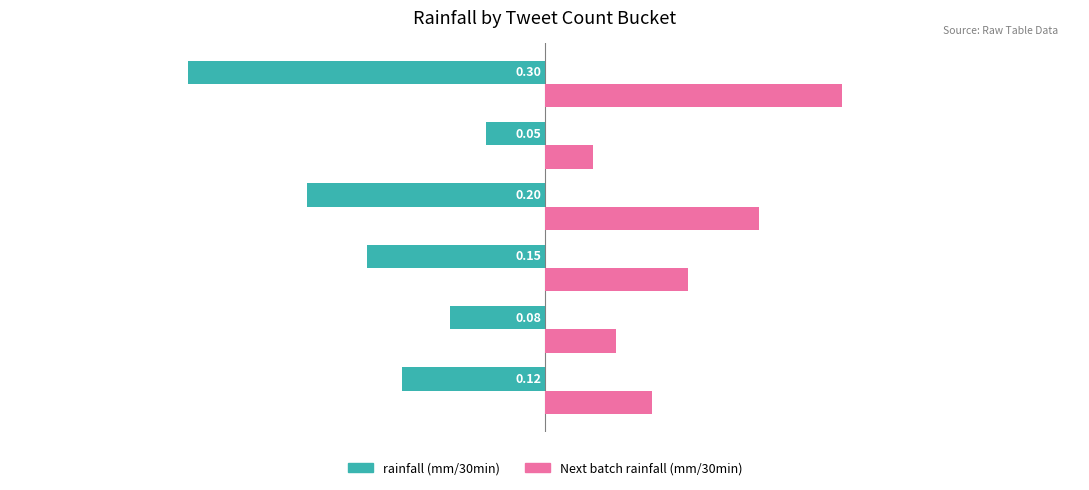

Which series has the largest range (max minus min)?

rainfall (mm/30min)